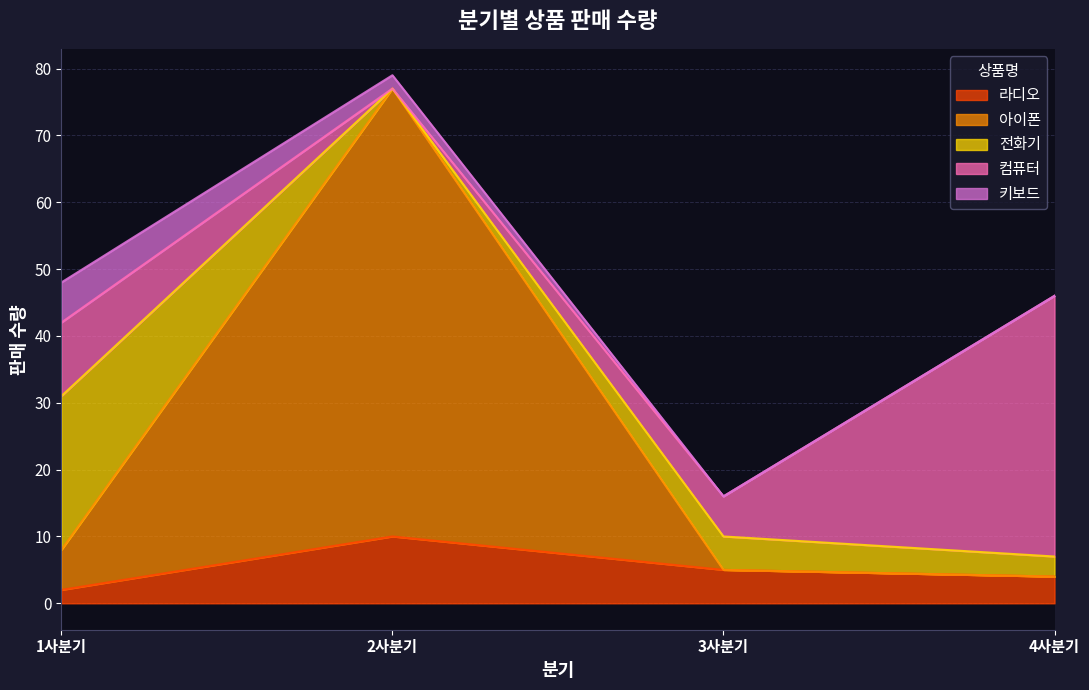

What is the sum of the 라디오 values at 4사분기 and 3사분기?

9